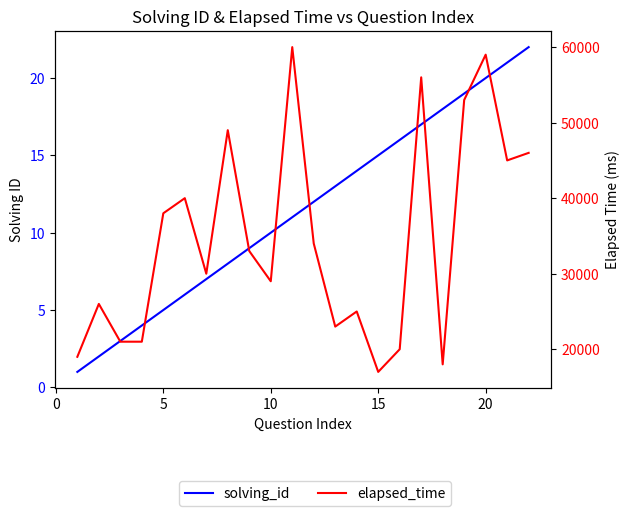

Rank the series by their average value, from lowest to highest.

solving_id, elapsed_time